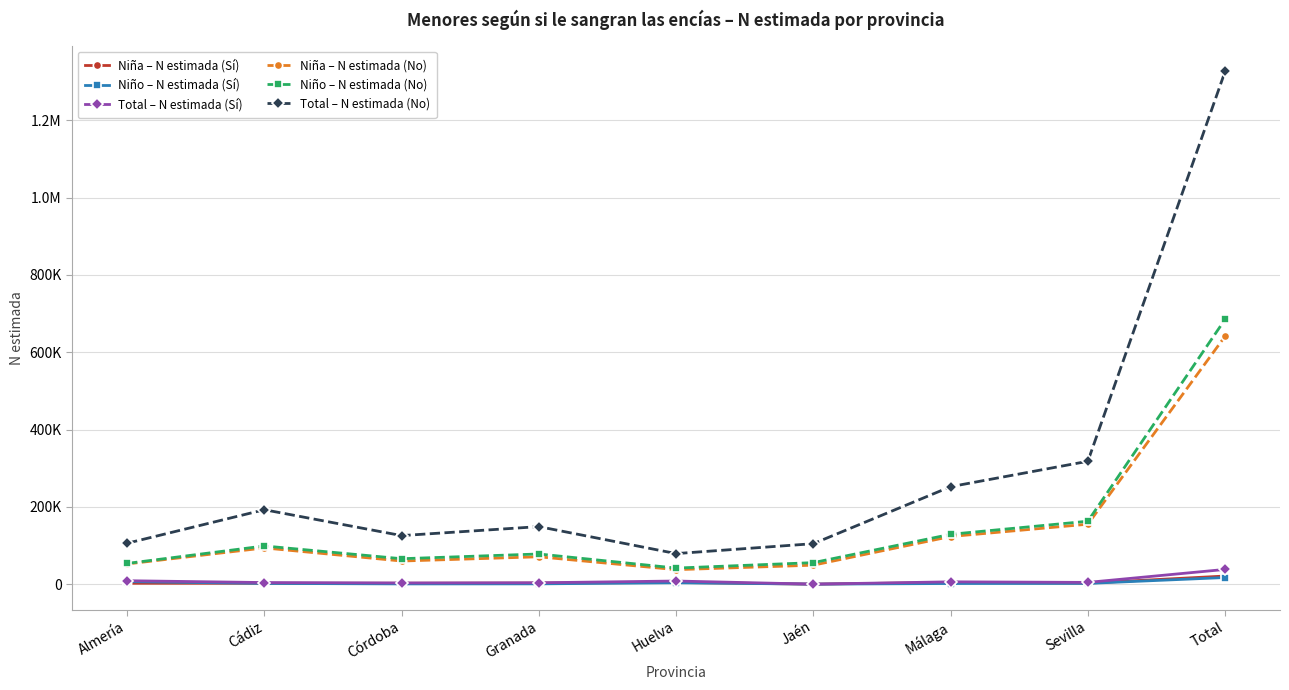

What are all the series names shown in the legend?

Niña – N estimada (Sí), Niño – N estimada (Sí), Total – N estimada (Sí), Niña – N estimada (No), Niño – N estimada (No), Total – N estimada (No)